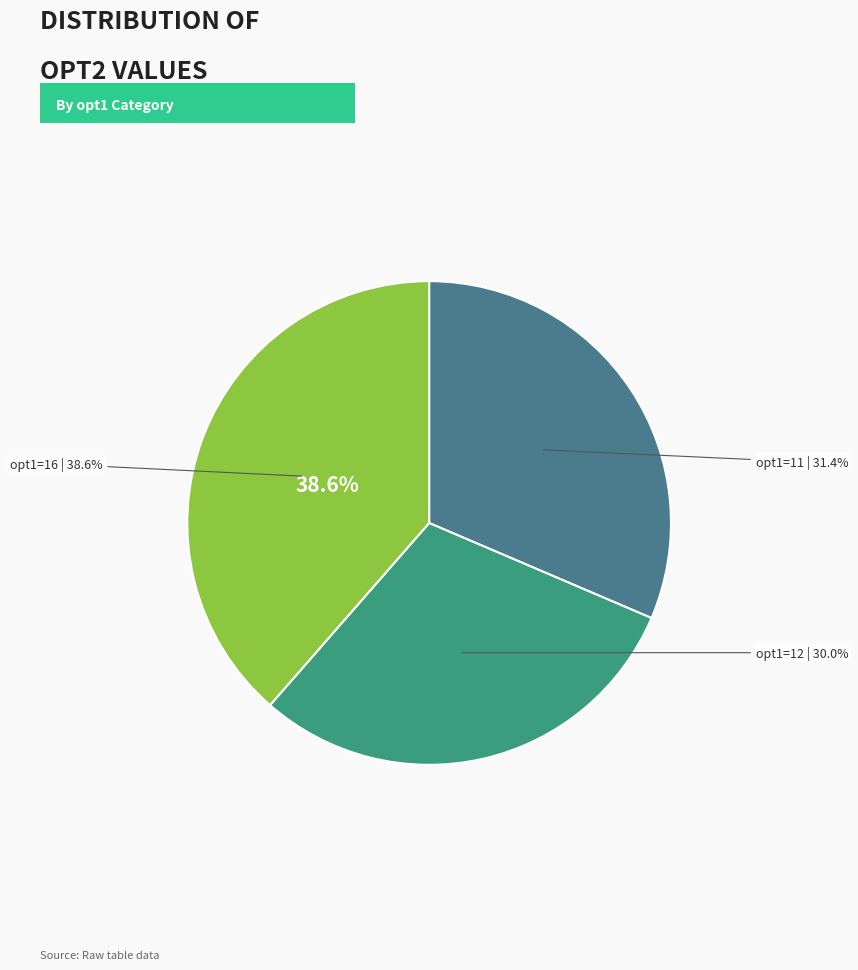

What is the largest slice in the pie chart?

16